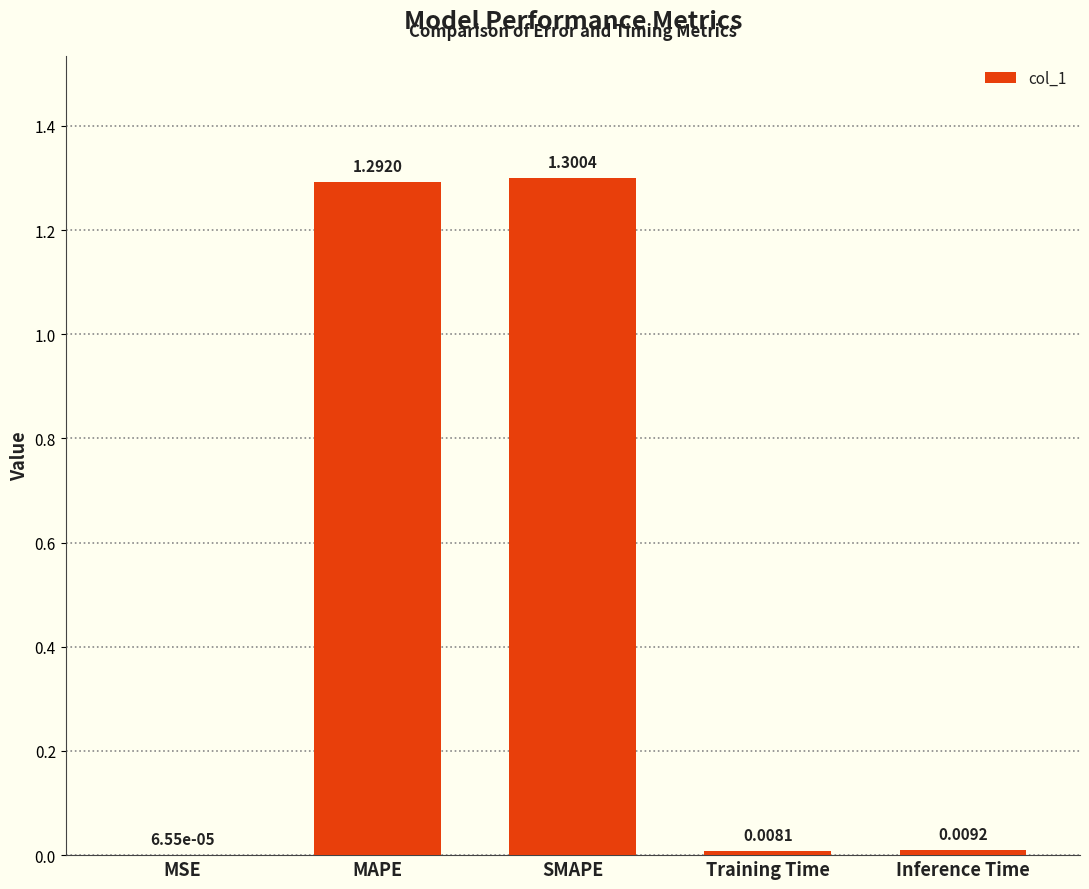

Which category has the highest value across all series?

SMAPE